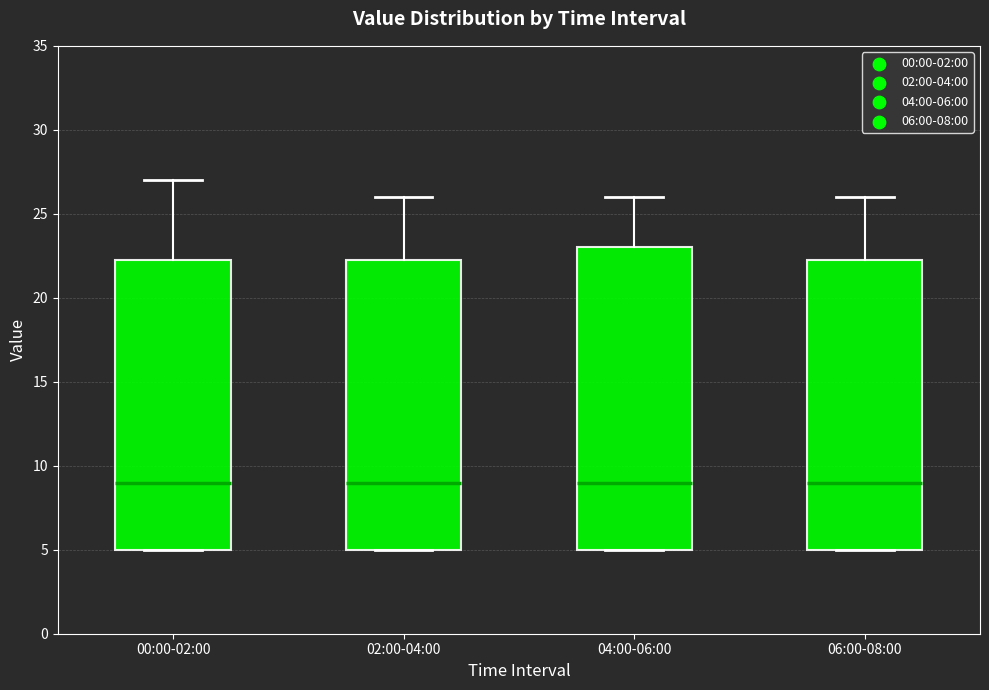

Reading left to right, transcribe this box plot: for each box, give where its median line is, the range the box spans, and where its two whiskers end, as read against the y-axis. The values are not printed on the chart, so give them approximately, as read against the axis.

00:00-02:00: median 9.0, box 5.0 to 22.5, whiskers 5.0 to 27.0
02:00-04:00: median 9.0, box 5.0 to 22.5, whiskers 5.0 to 26.0
04:00-06:00: median 9.0, box 5.0 to 23.0, whiskers 5.0 to 26.0
06:00-08:00: median 9.0, box 5.0 to 22.5, whiskers 5.0 to 26.0